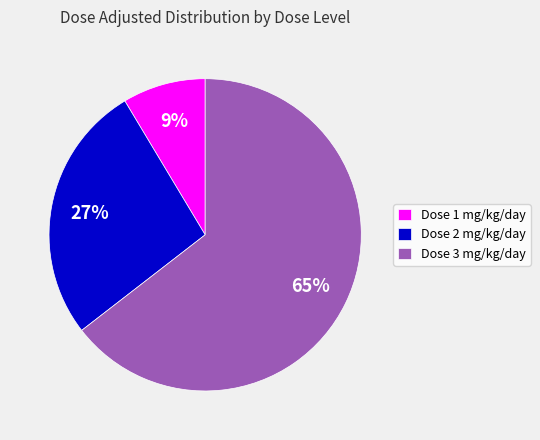

To the nearest percent, what portion does Dose 1 mg/kg/day represent?

9%